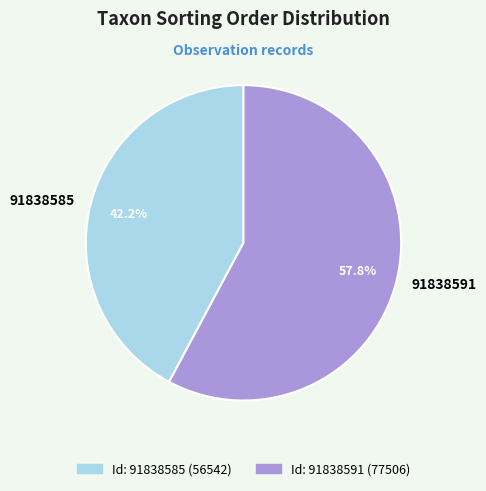

What is the total percentage of 91838585 and 91838591?

100.0%